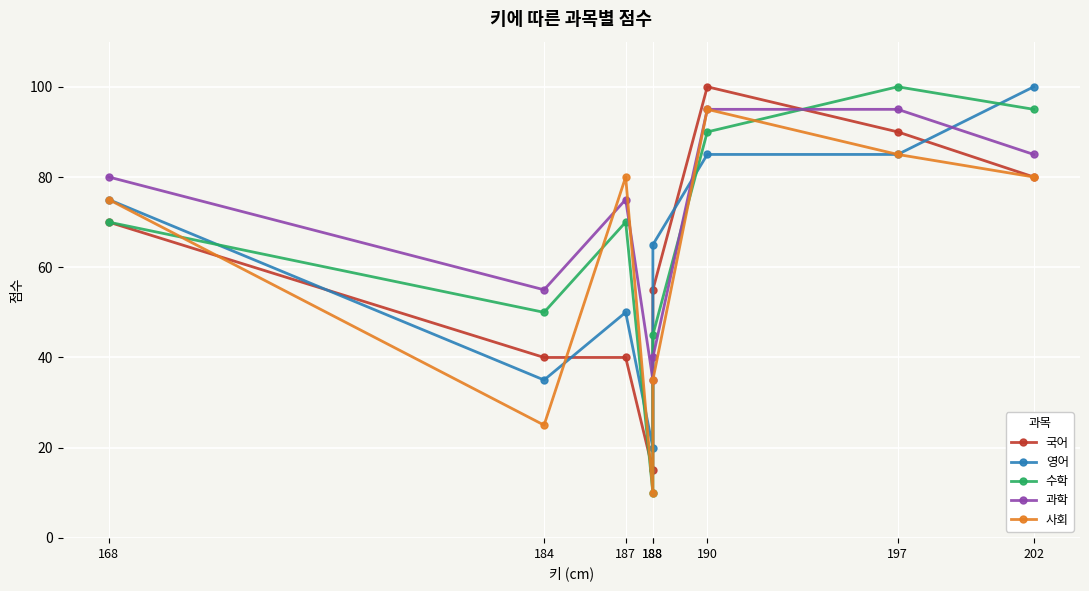

What is the value of the 수학 point at the 2nd from the left?

50